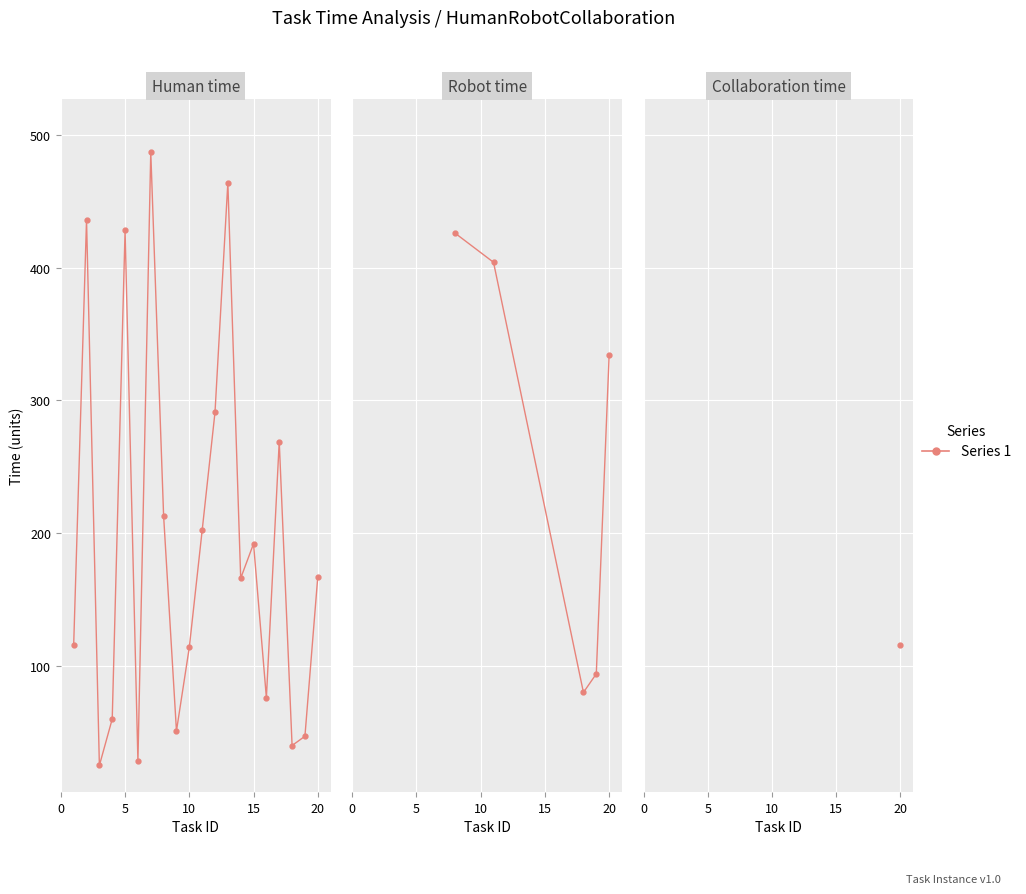

Which has a higher value, 16 or 1?

1